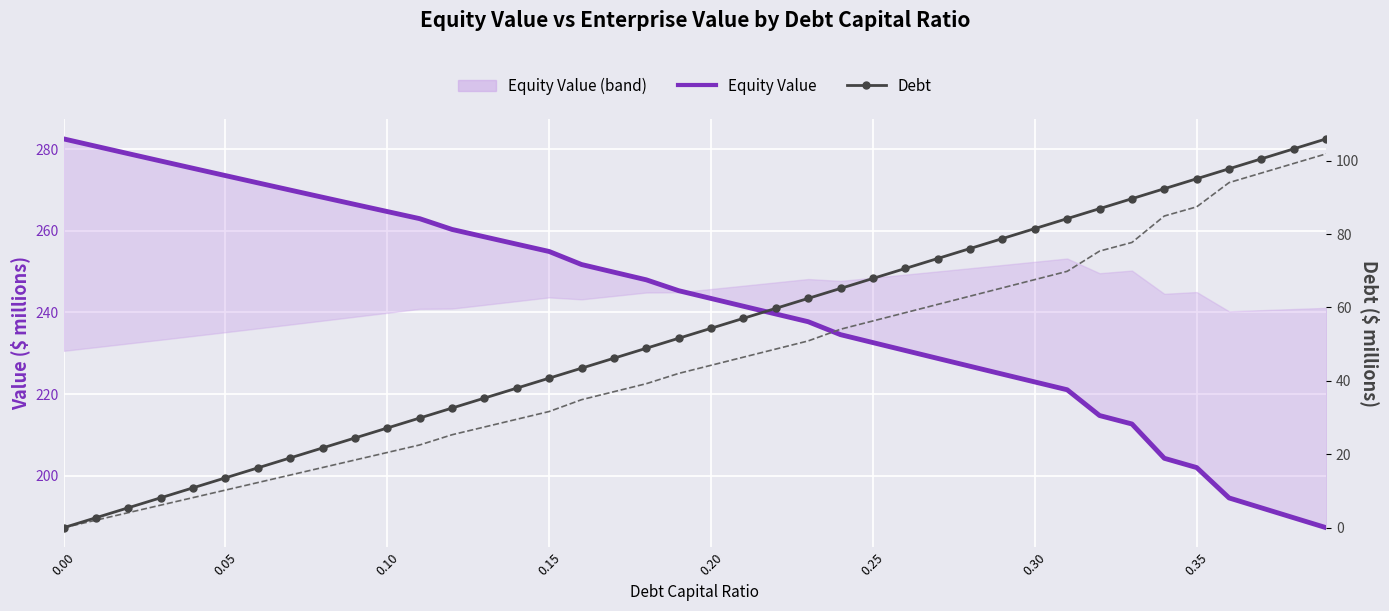

Is it true that Equity Value equals 396.7 at 0.15?

False